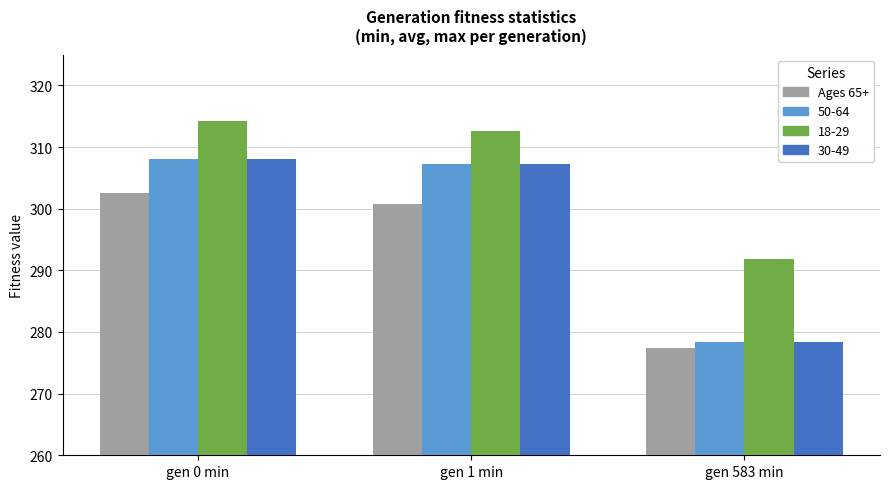

The value of 18-29 at gen 1 min is 443.9. True or false?

False